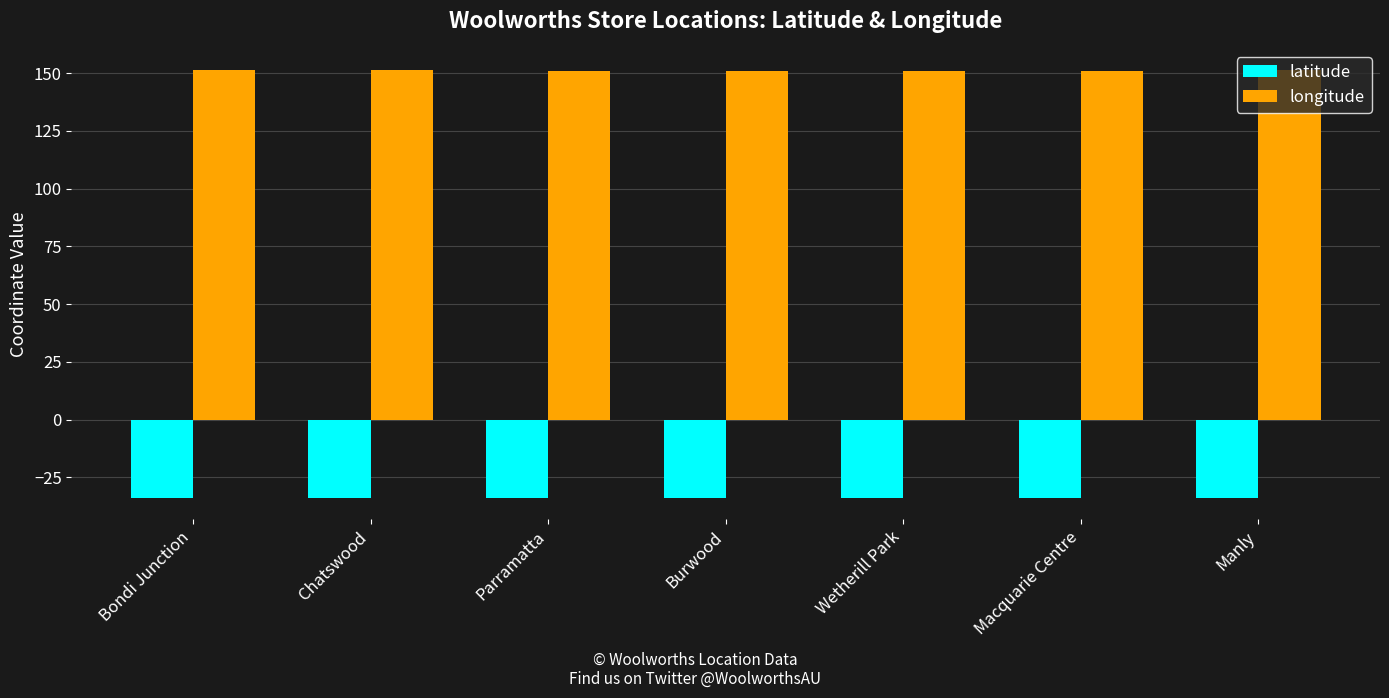

What is the sum of all longitude values?

1057.8